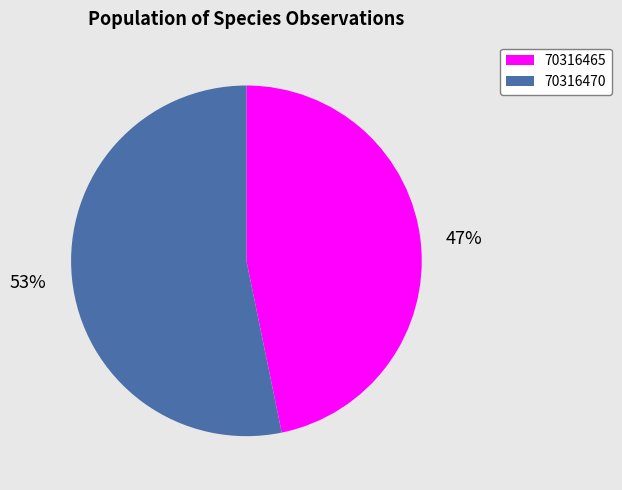

To the nearest percent, what portion does 70316470 represent?

53%